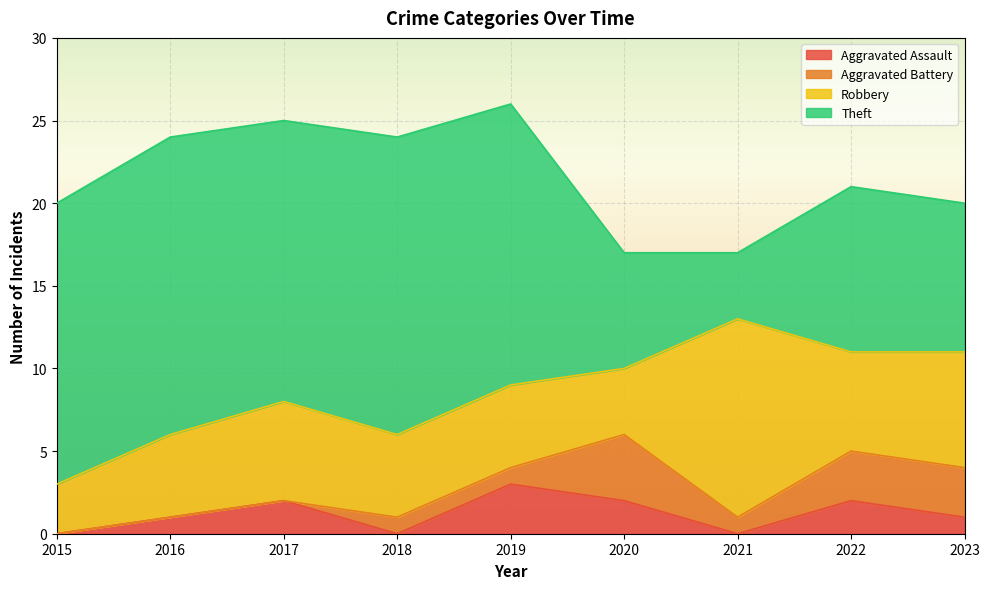

True or false: Theft and Aggravated Battery intersect in this chart.

False